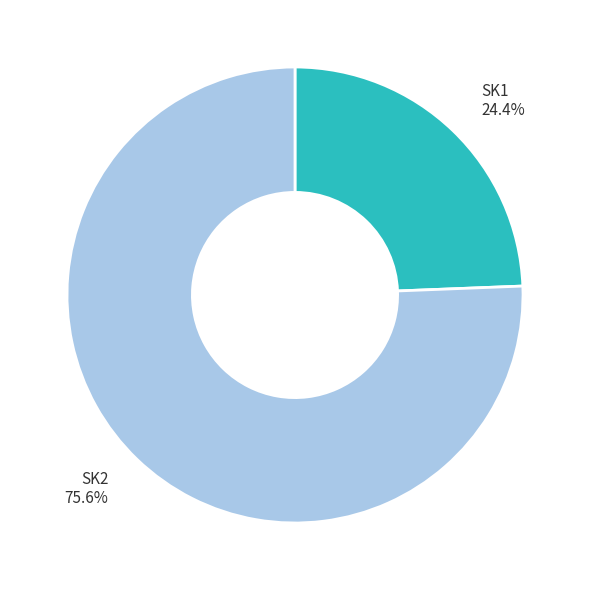

Combined, do SK1 and SK2 account for over 50%?

Yes